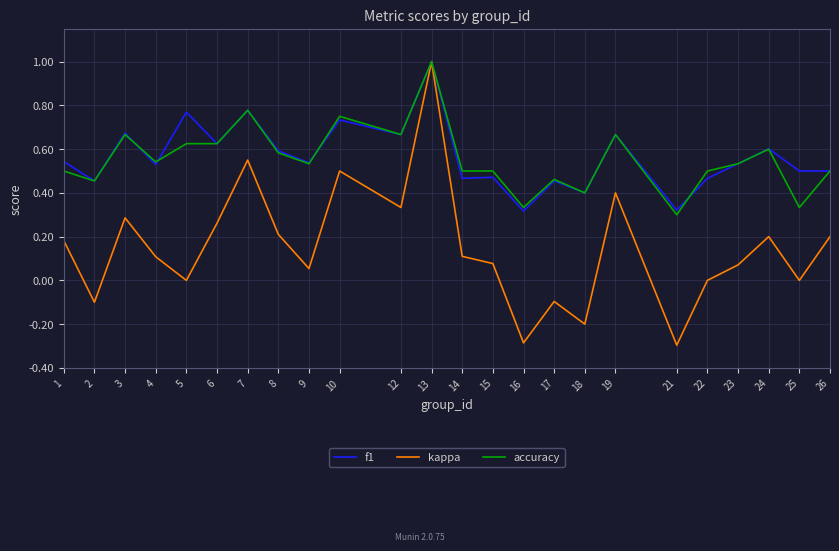

What is the maximum value for f1?

1.0